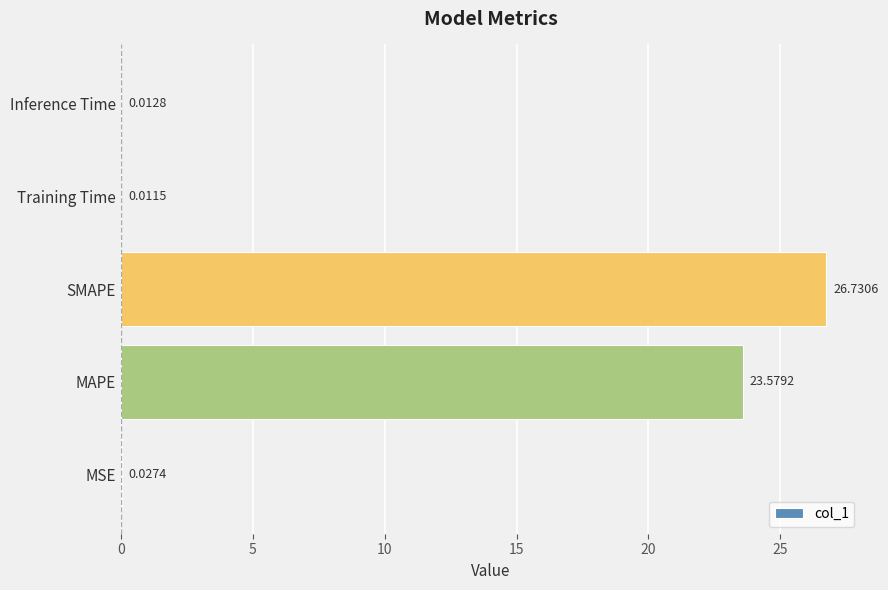

How many data points does each series have?

5